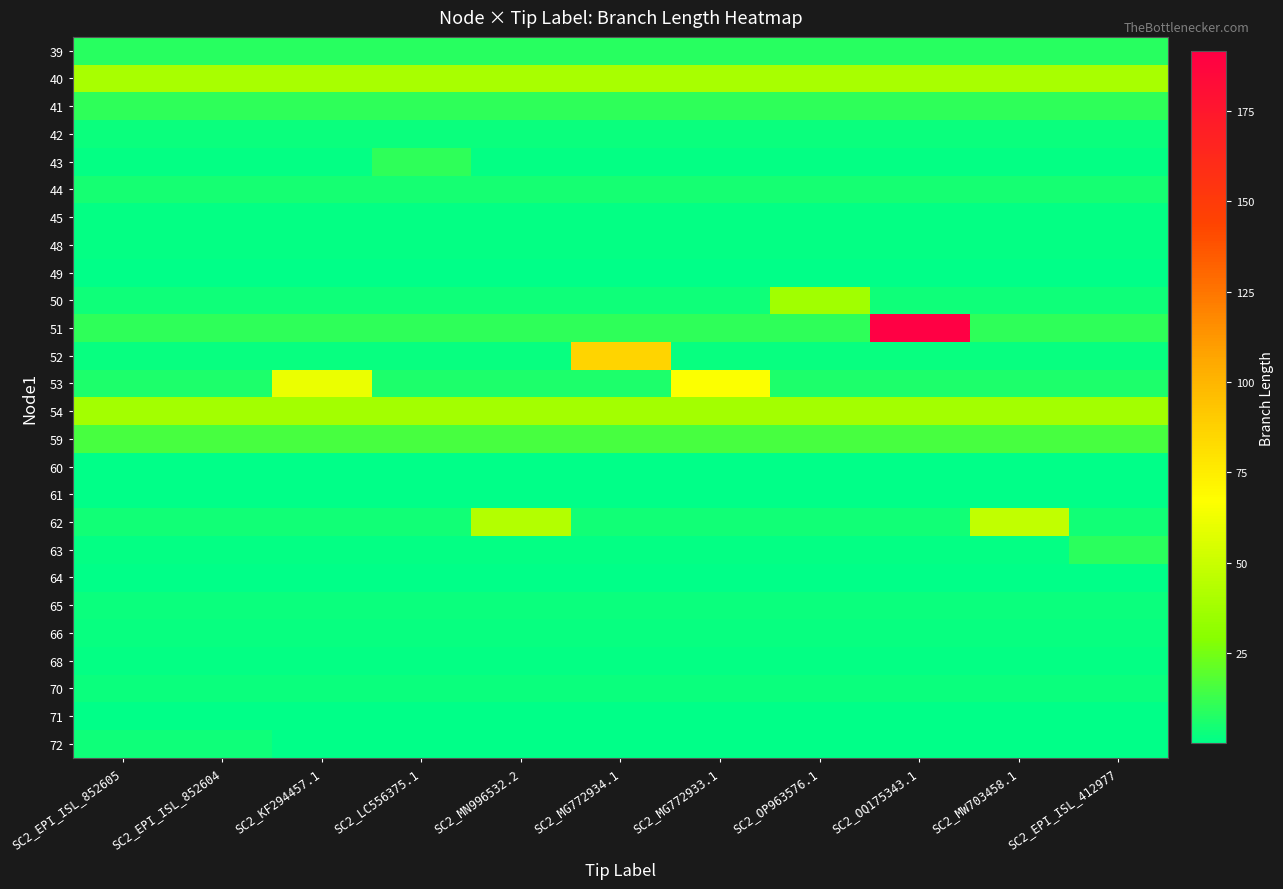

At SC2_OQ175343.1, list the series in order from smallest to largest.

61, 60, 72, 71, 64, 49, 63, 43, 68, 45, 48, 66, 52, 70, 65, 42, 50, 62, 44, 53, 39, 41, 59, 54, 40, 51